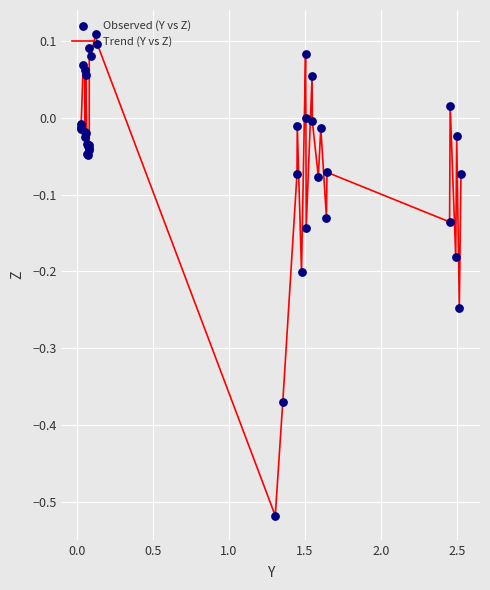

What is the difference between the maximum and minimum values?

0.6